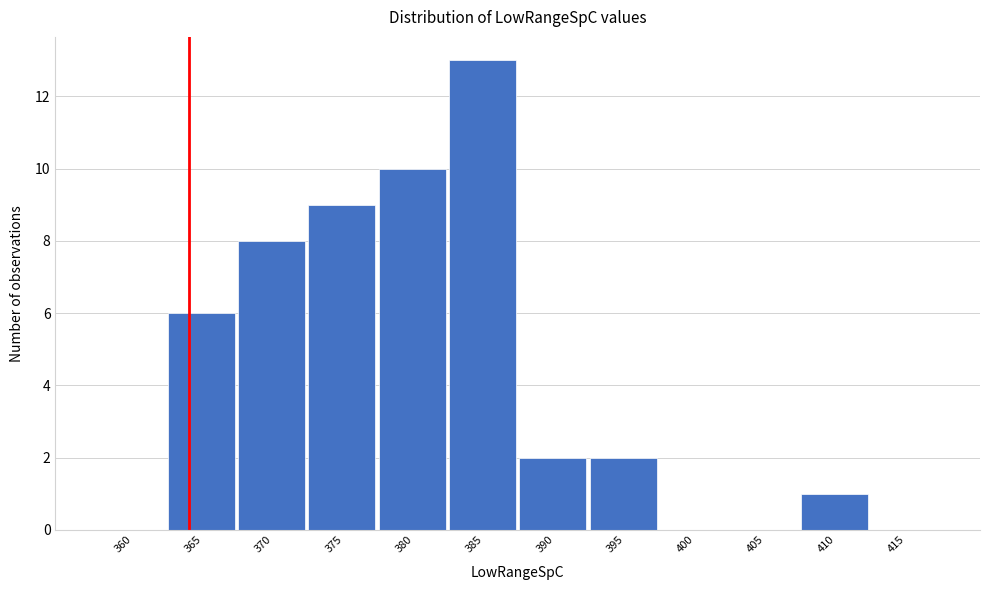

Reading left to right, list all the values displayed in this chart.

360=0	365=6	370=8	375=9	380=10	385=13	390=2	395=2	400=0	405=0	410=1	415=0